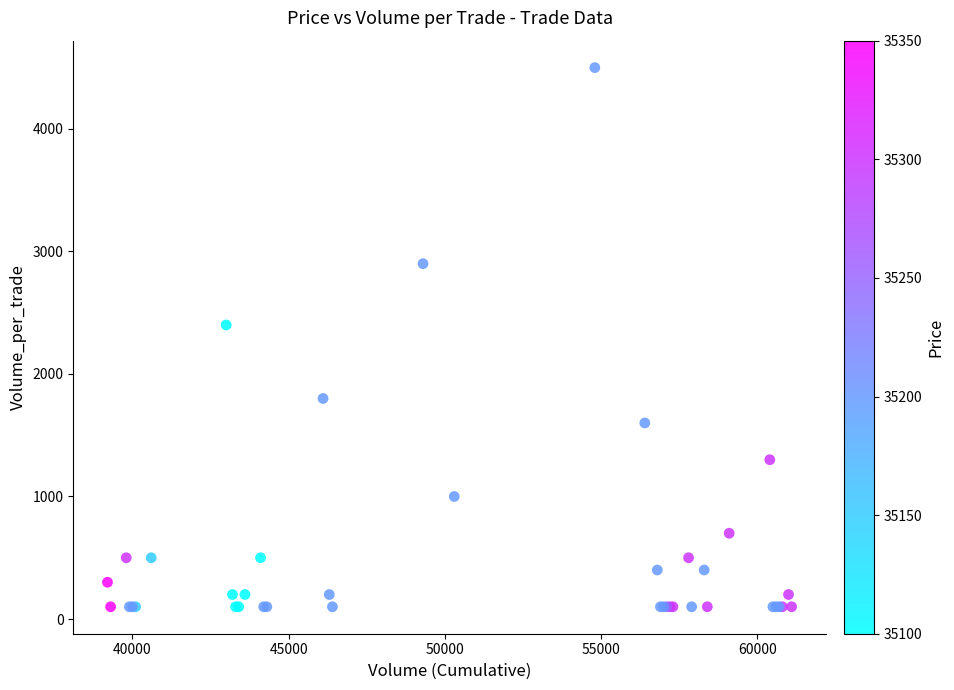

What Y value in the scatter plot is closest to 2300?

2400